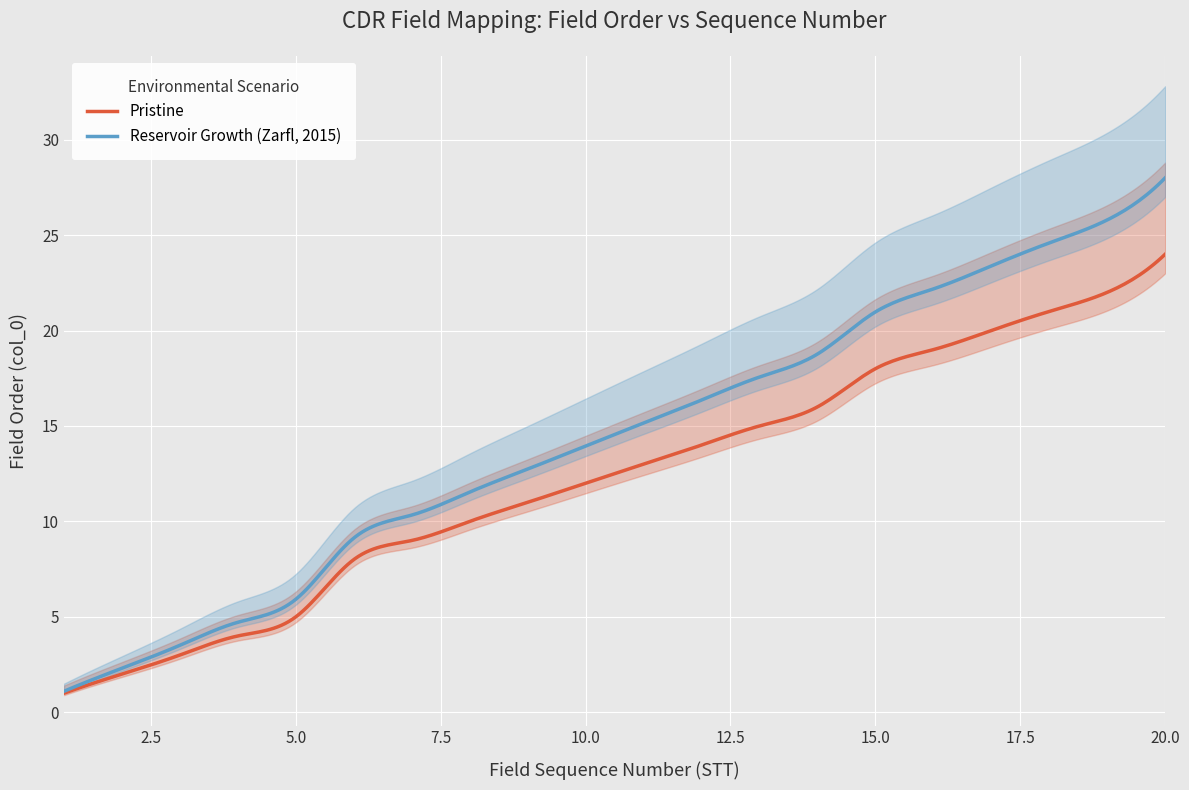

The STT series shows 1 at 4. True or false?

False